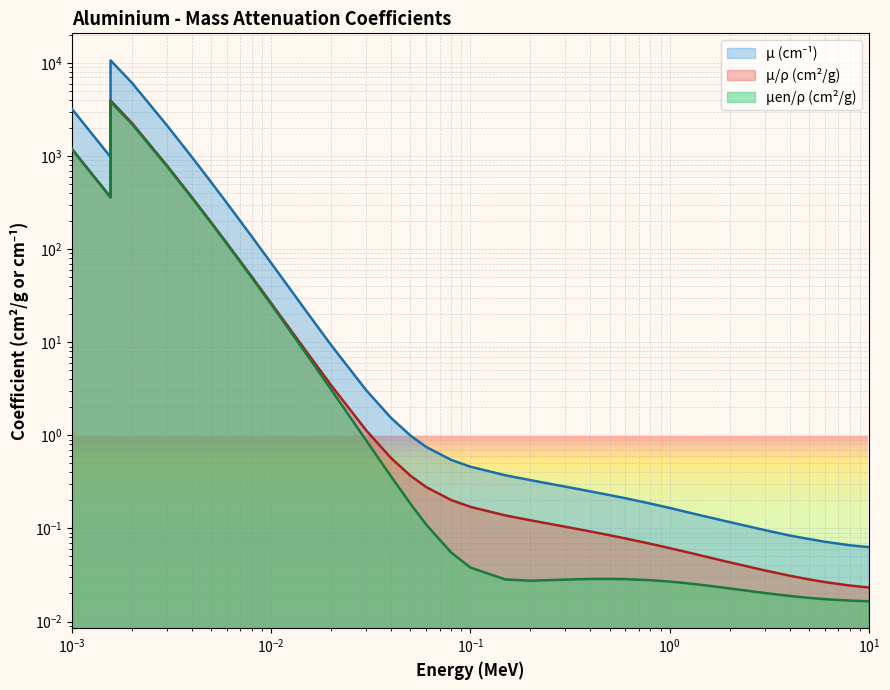

Which series has the largest total across all categories?

mu